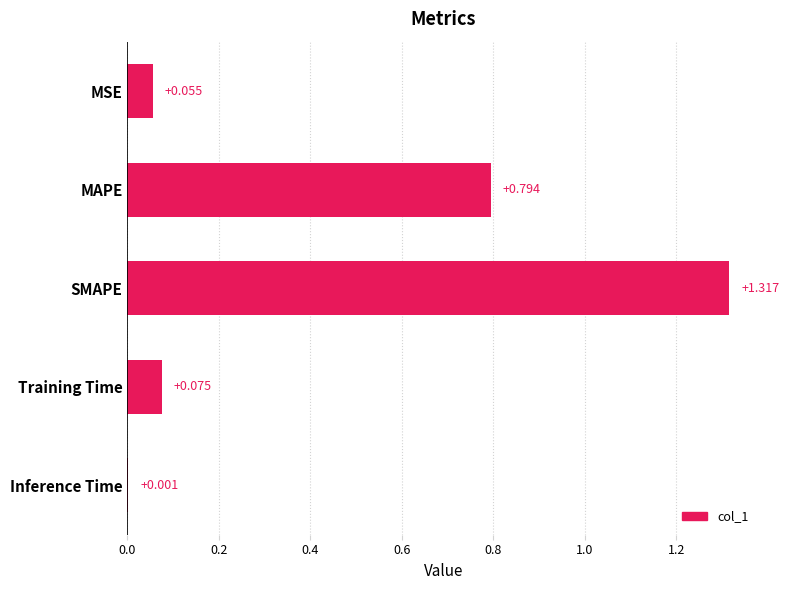

Which label corresponds to the largest value in the chart?

SMAPE